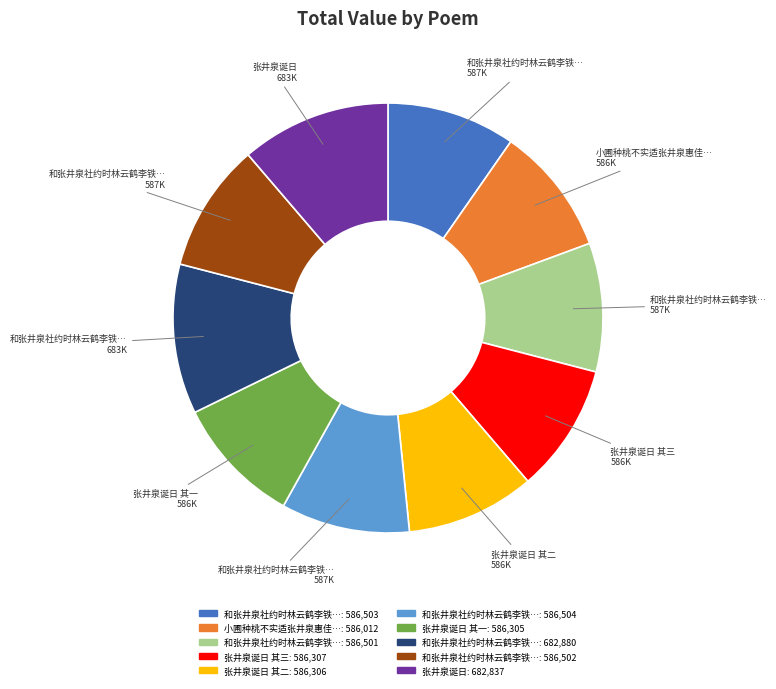

Does any single category account for the majority?

No